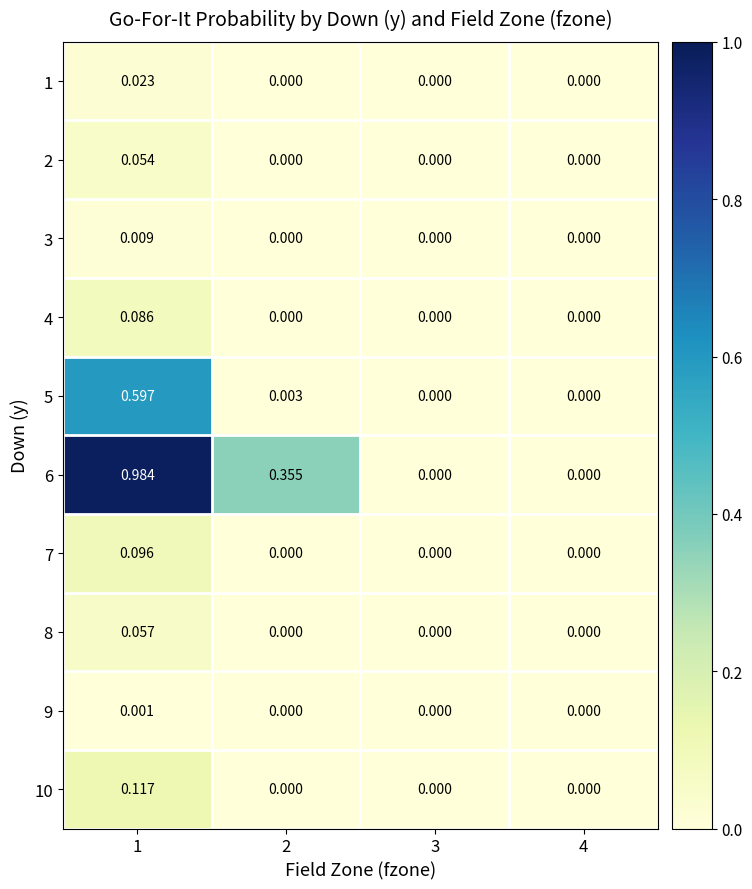

Rank the series by their maximum value, from lowest to highest.

9, 3, 1, 2, 8, 4, 7, 10, 5, 6